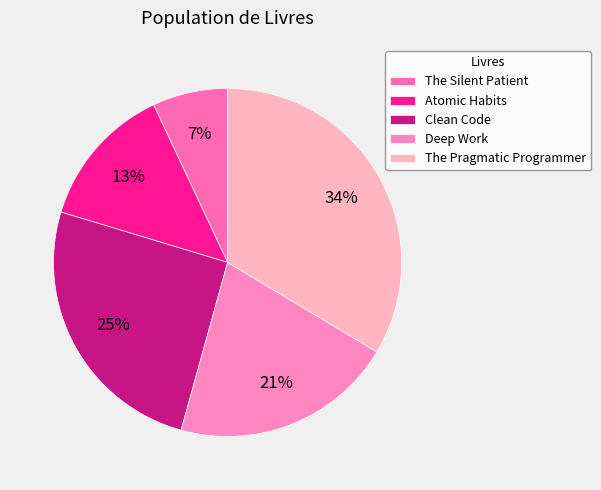

What percentage is NOT represented by Atomic Habits?

86.7%